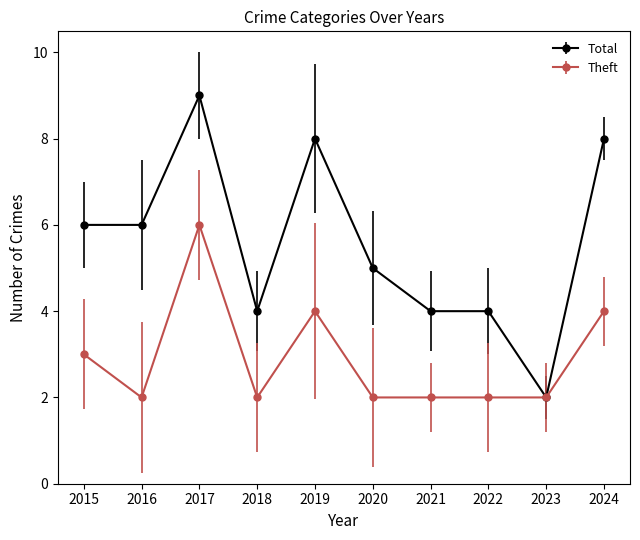

At which category is the sum across all series the highest?

2017